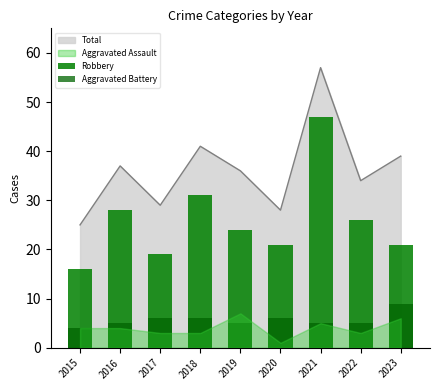

What is the lowest value of the Robbery series?

16